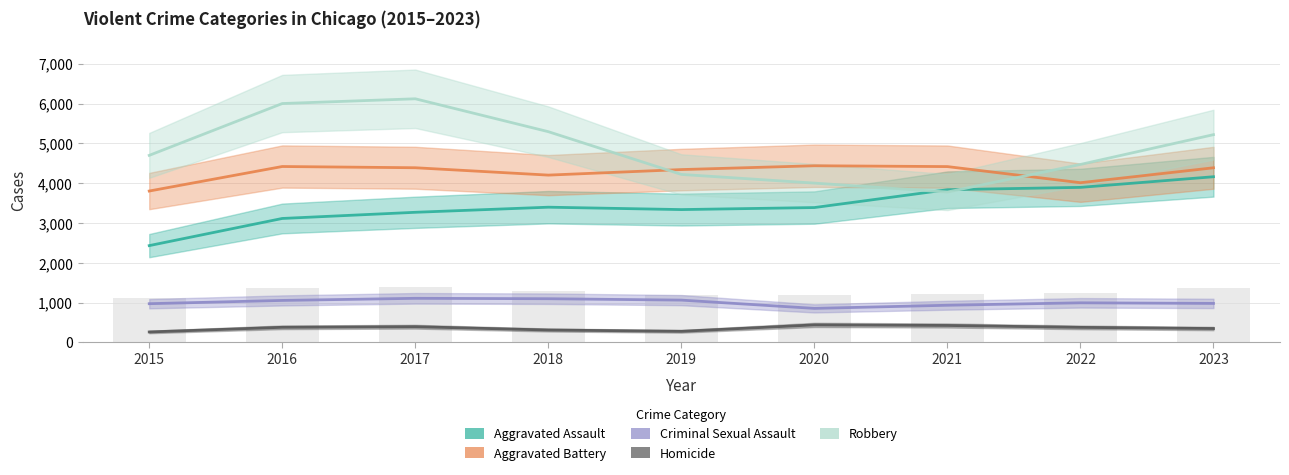

What is the value of the Aggravated Battery bar at the 4th from the left?

4203